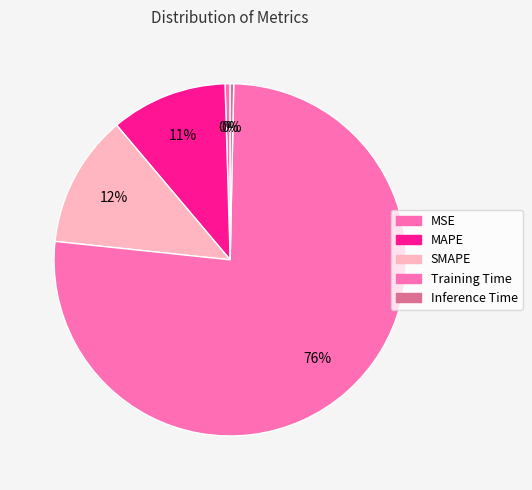

Which slice is the largest?

Training Time